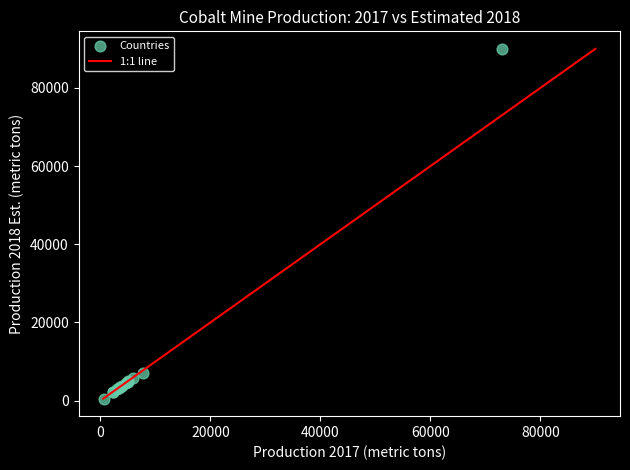

What Y value in the scatter plot is closest to 45250?

7000